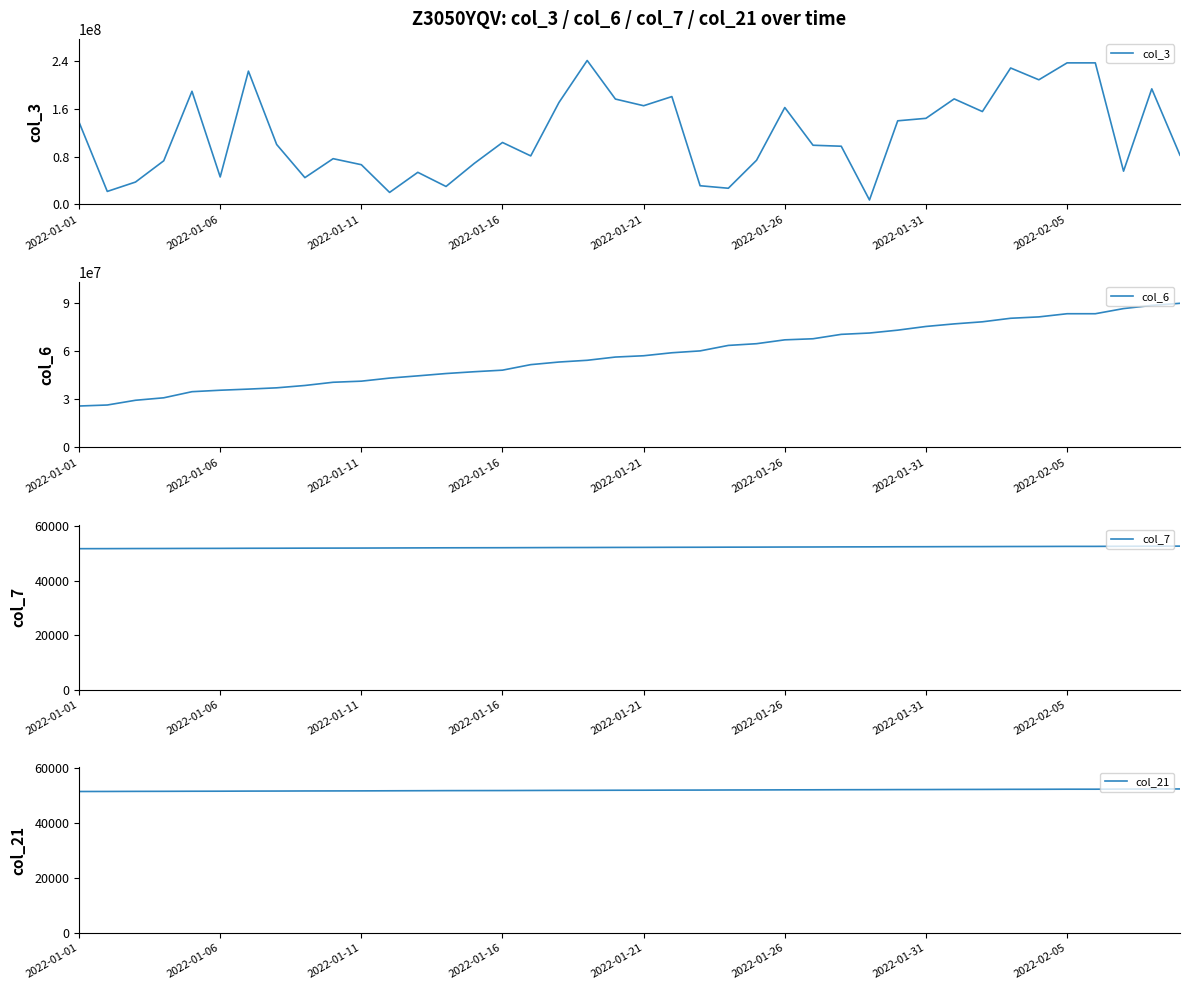

True or false: col_21 and col_7 intersect in this chart.

False